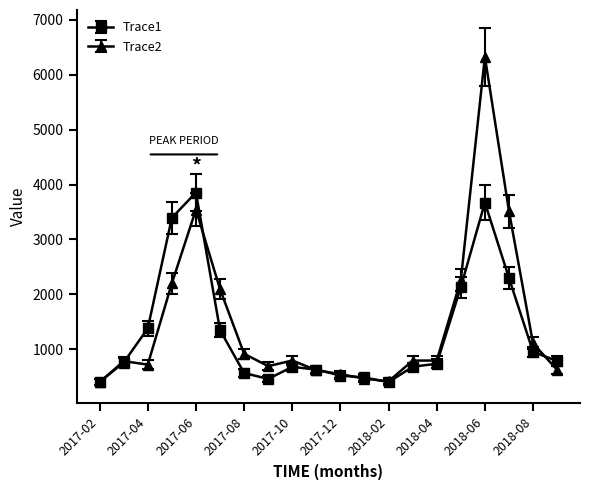

True or false: Trace2 has more than 2 interior local peaks.

True